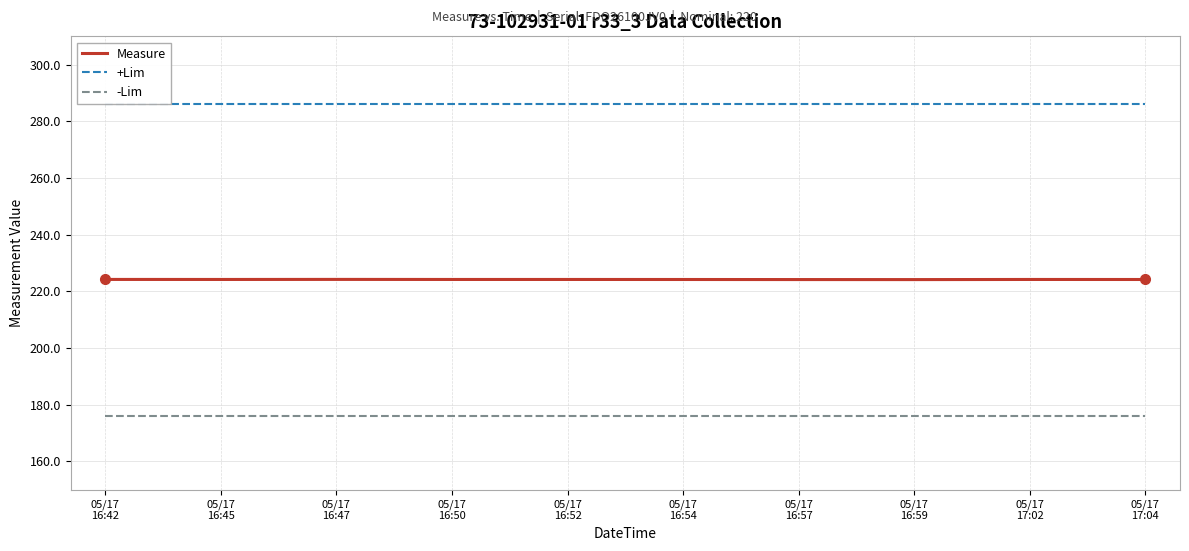

What is the highest value of the +Lim series?

286.0